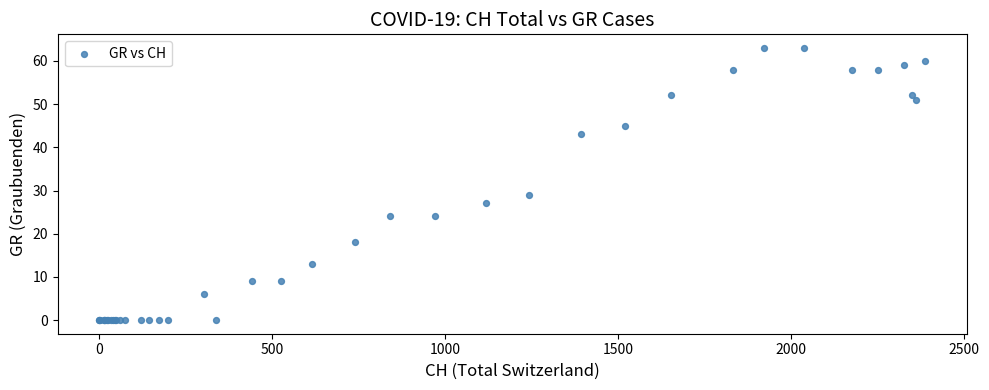

What Y value in the scatter plot is closest to 31?

29